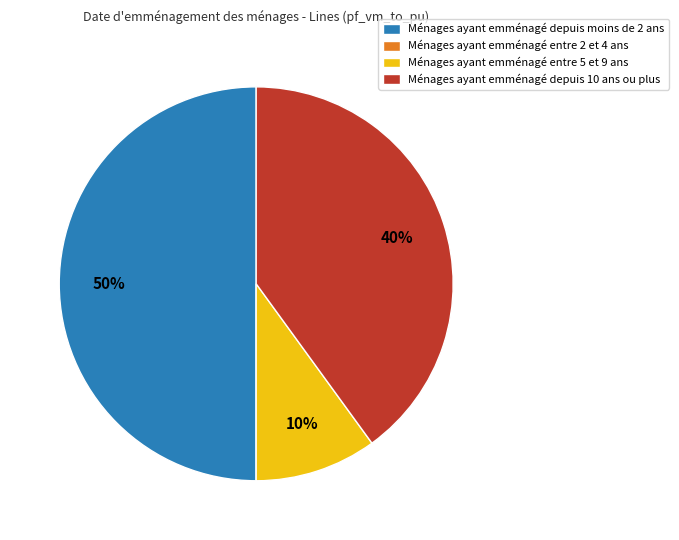

The Ménages ayant emménagé depuis 10 ans ou plus slice represents 40% of the pie. True or false?

True